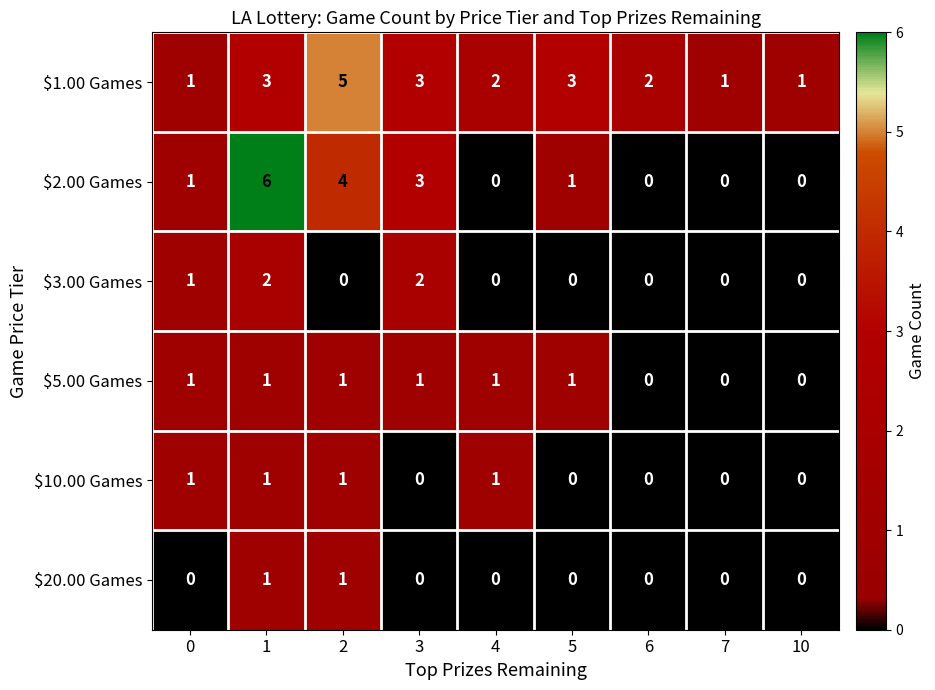

The $20.00 Games series shows 0 at 4. True or false?

True